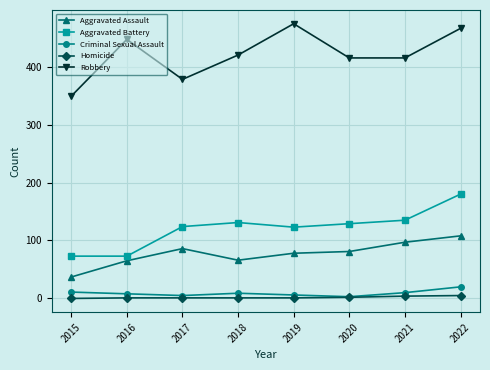

The Aggravated Battery series shows 210 at 2020. True or false?

False